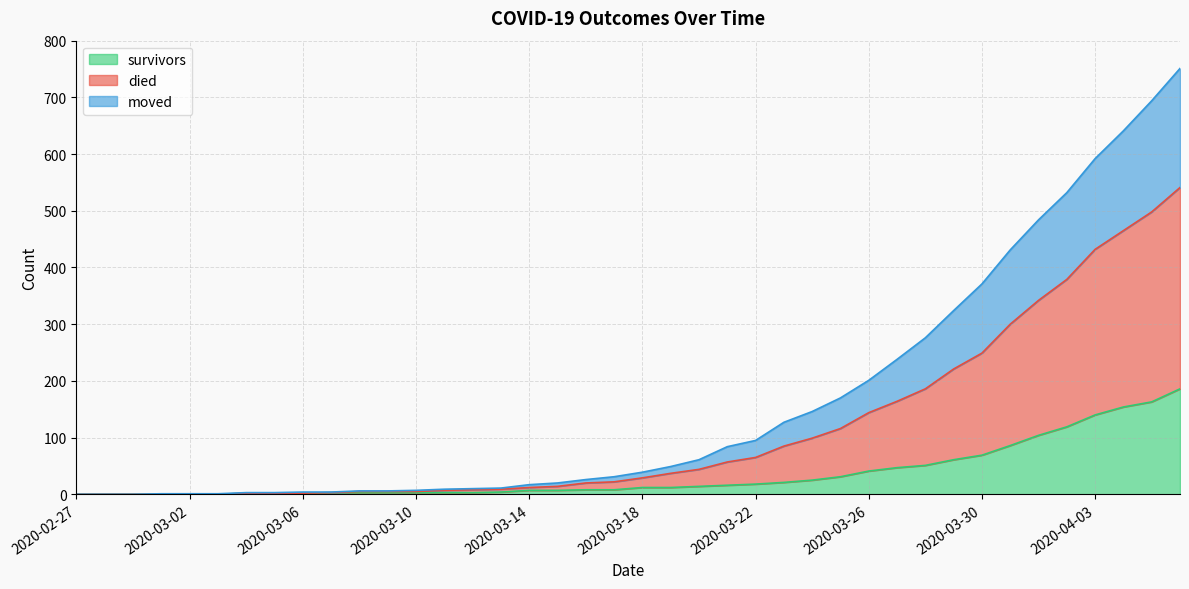

What is the difference between the maximum and minimum values in the survivors series?

186